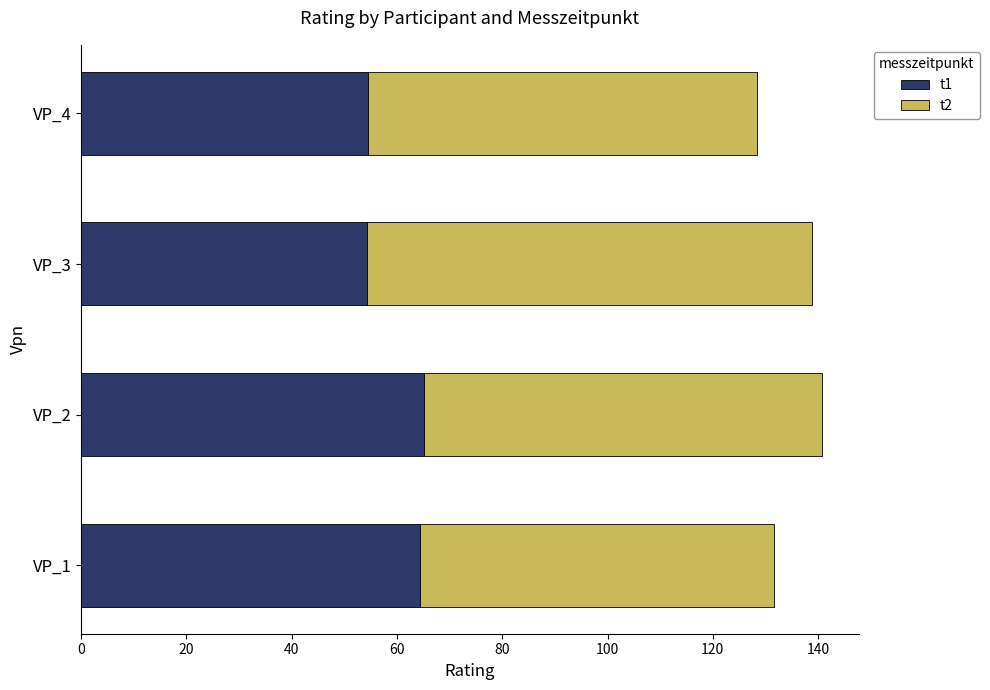

What is the maximum value for t1?

65.1